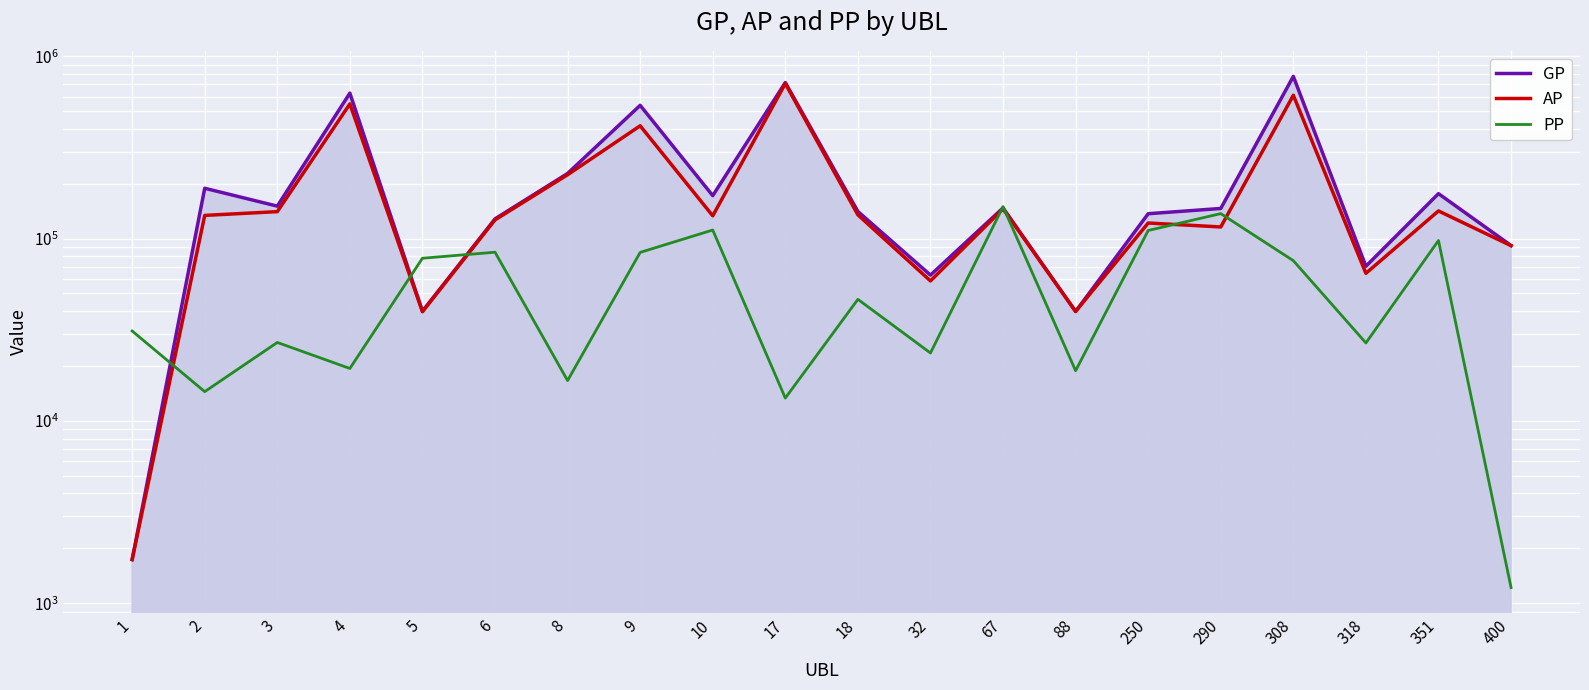

True or false: GP has a value of 103567 at 32.

False